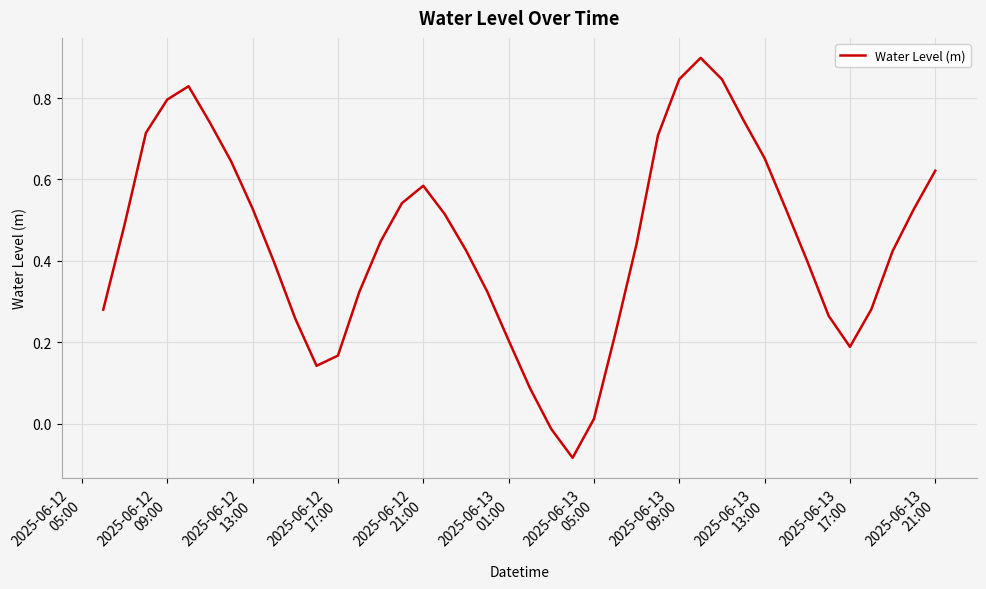

How many distinct data groups are displayed?

1